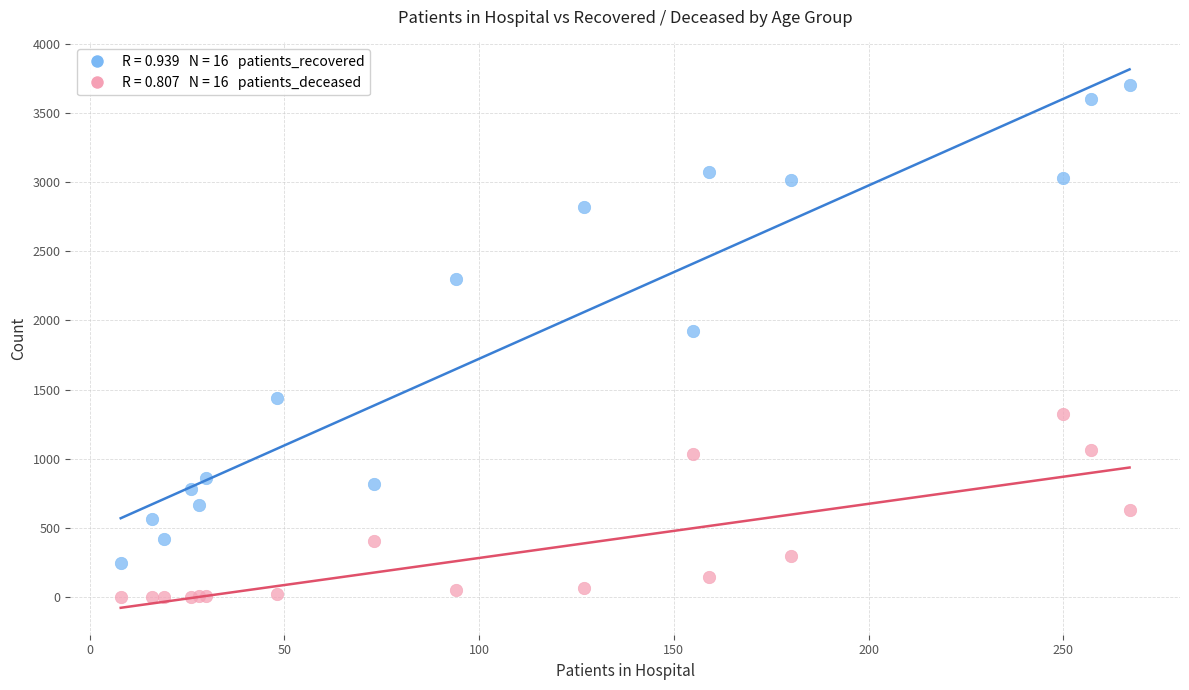

Across all series, what Y value is closest to 1853?

1924